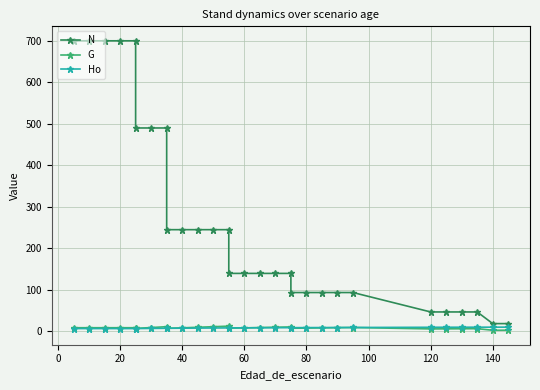

Which series has the largest total across all categories?

N